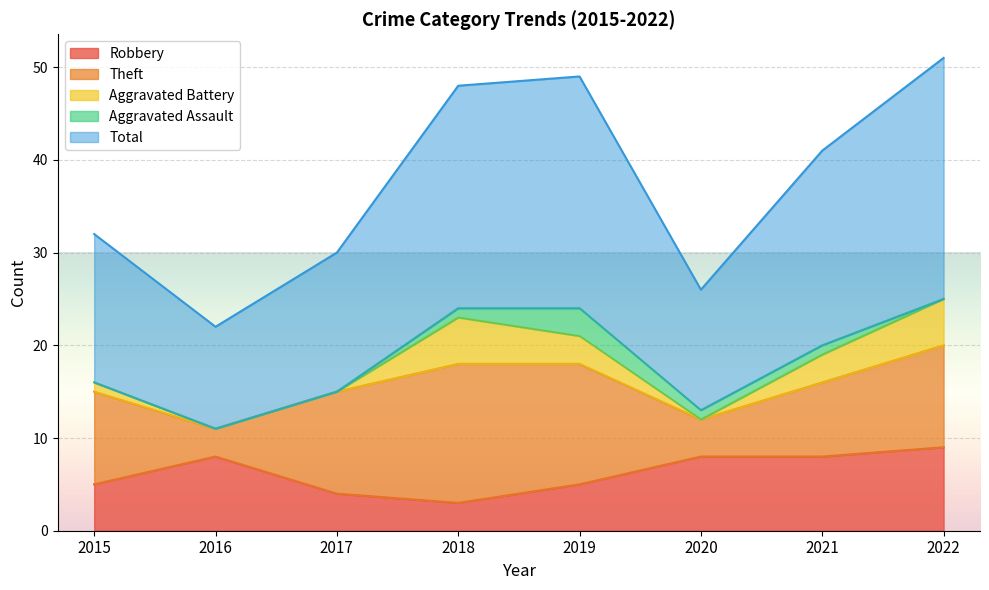

How many lines are shown in the chart?

5